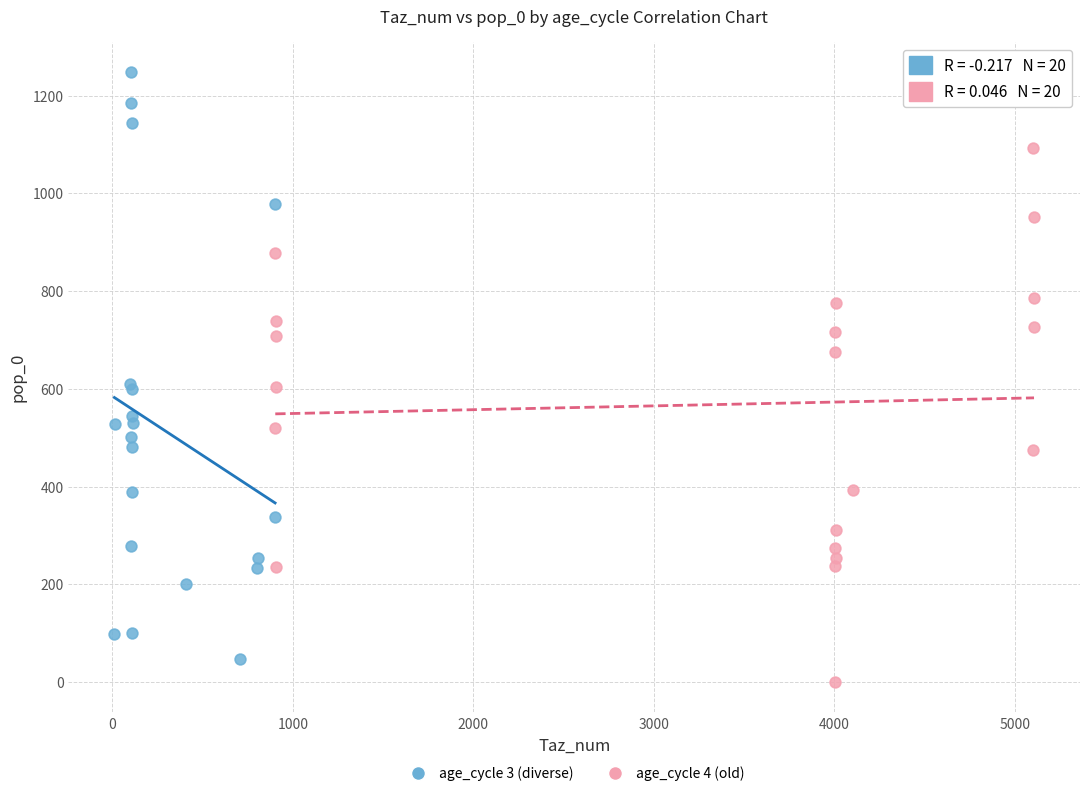

What are all the series names shown in the legend?

age_cycle 3 (diverse), age_cycle 4 (old)